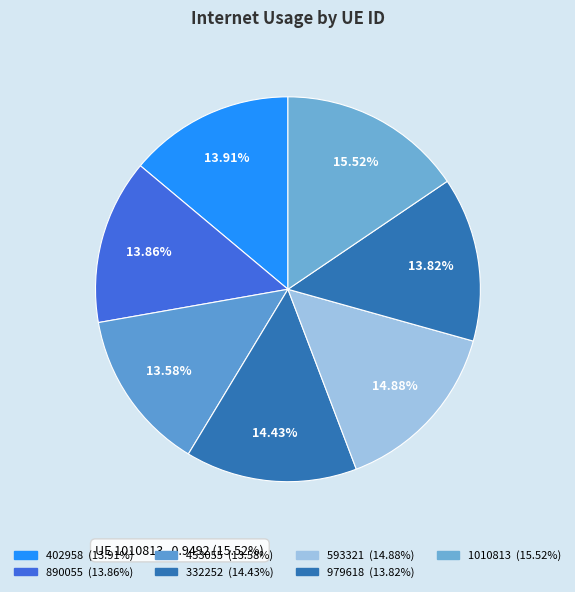

Is 402958 the majority of the pie?

No